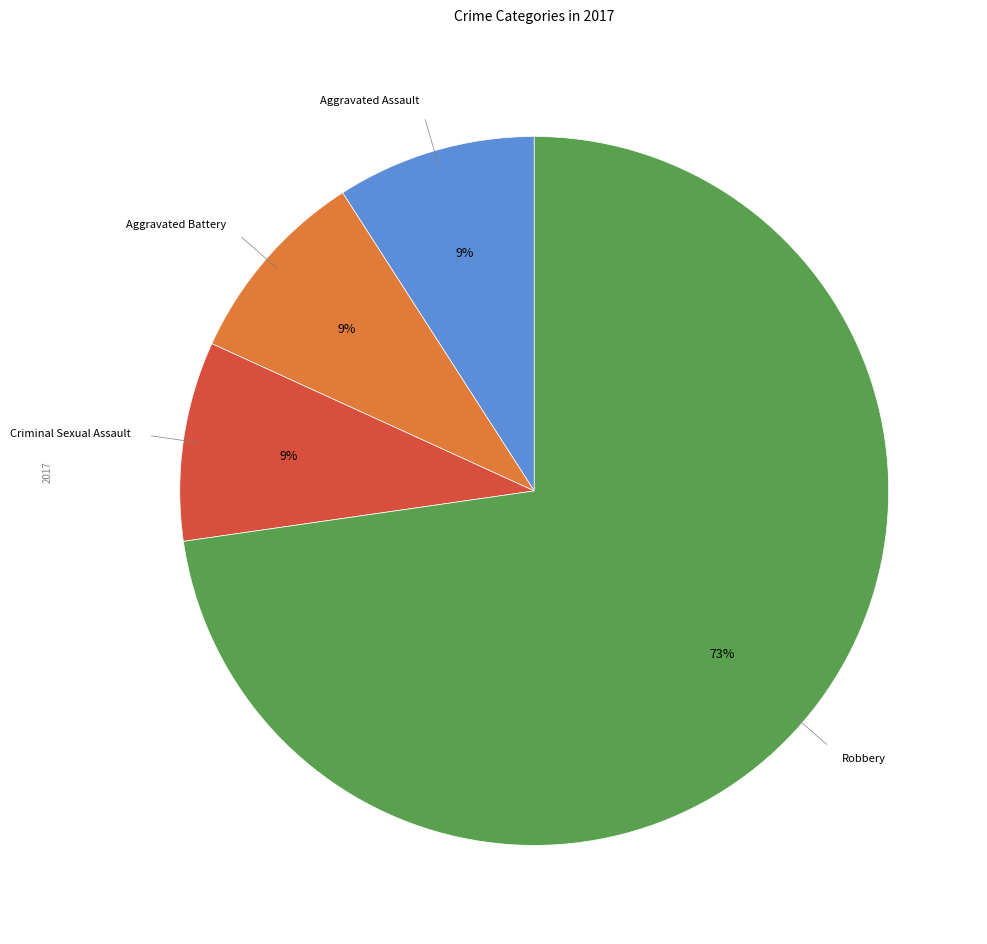

To the nearest percent, what is the average slice percentage?

25%